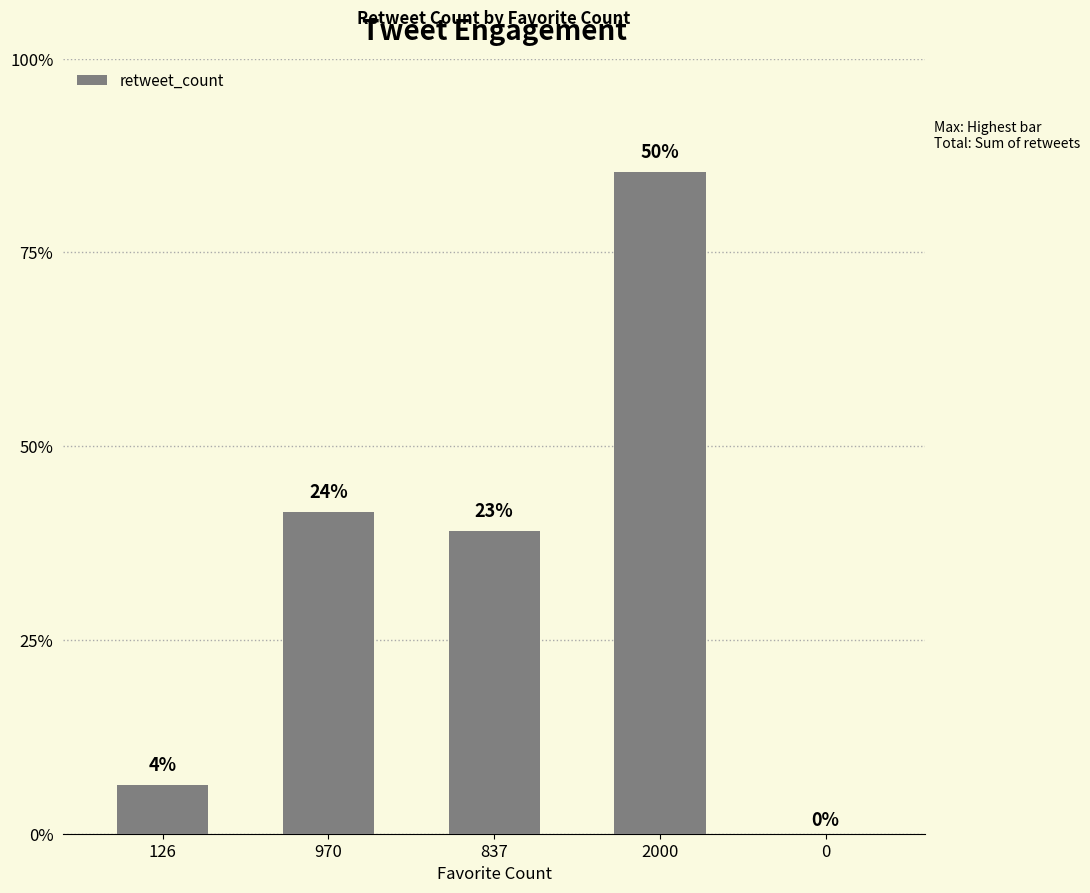

Read the value at 837, to the nearest 10.

350